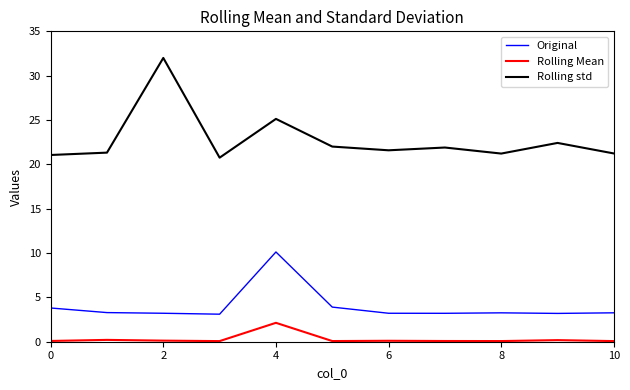

List the series in order of their overall mean, lowest first.

Rolling Mean, Original, Rolling std